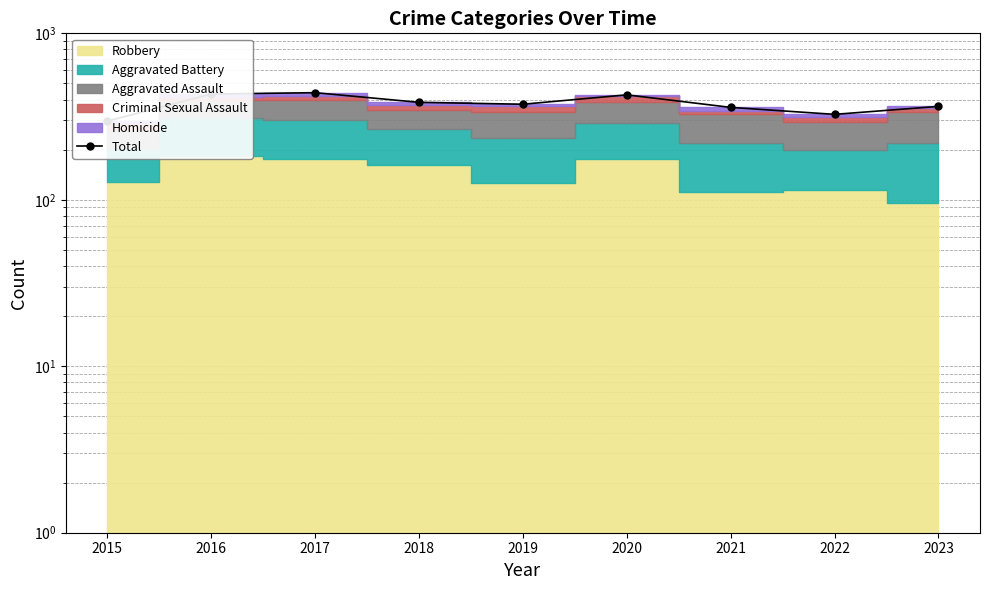

The chart shows a value of 432 at 2016. True or false?

True